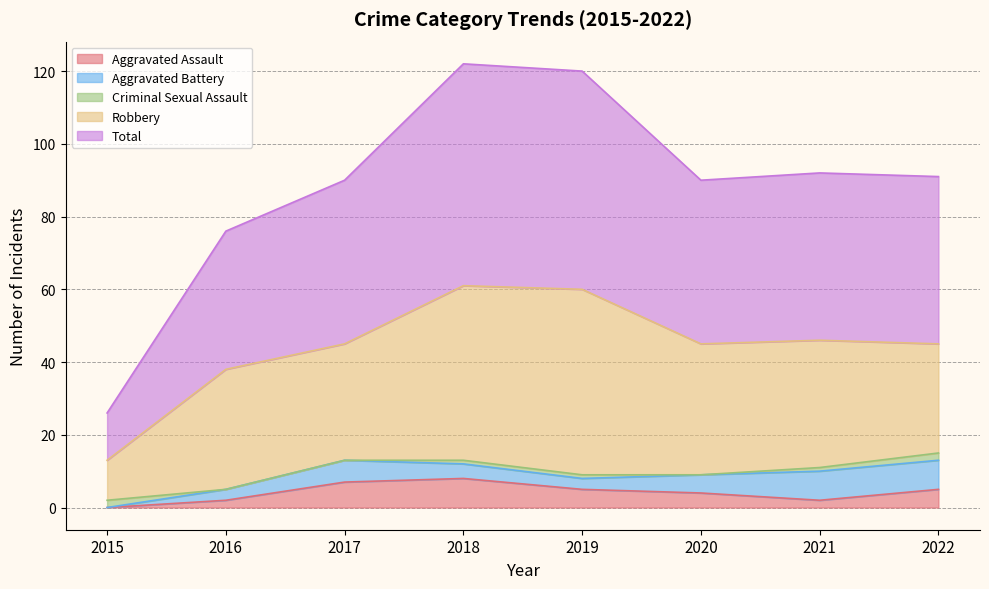

At how many categories does at least one series exceed 26?

7